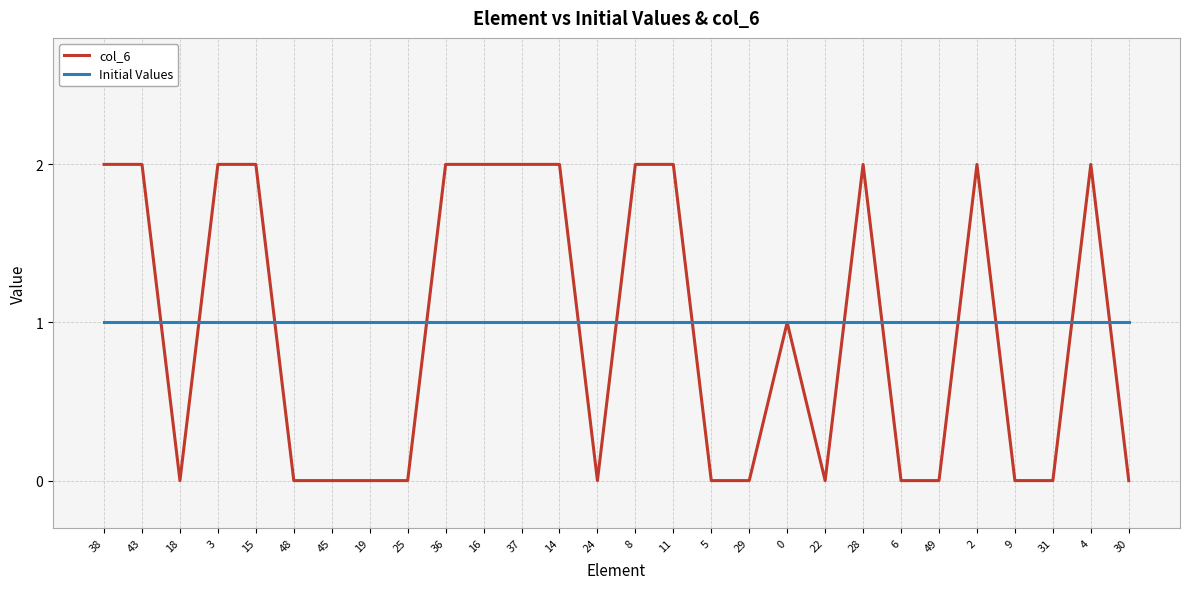

Which series has the widest spread of values?

col_6